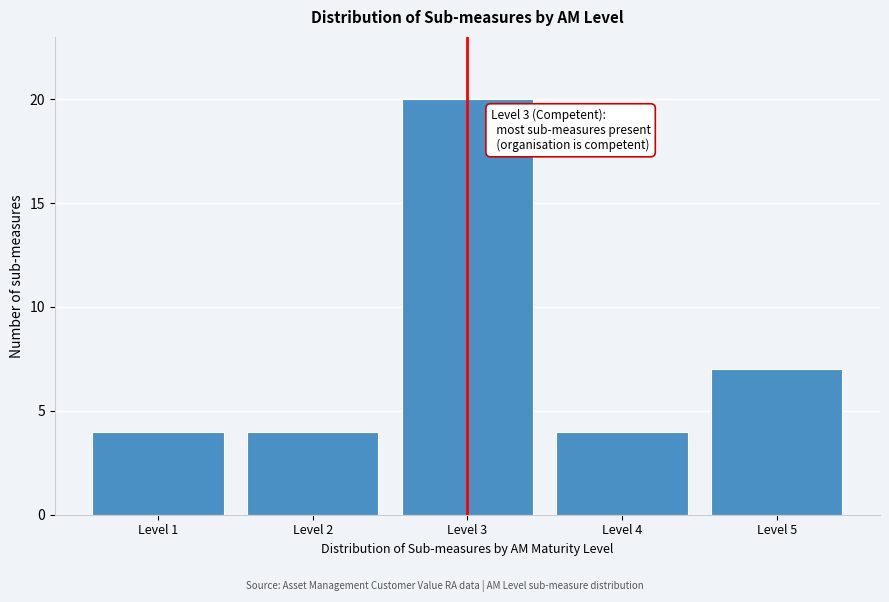

Reading left to right, list all the values displayed in this chart.

4	4	20	4	7